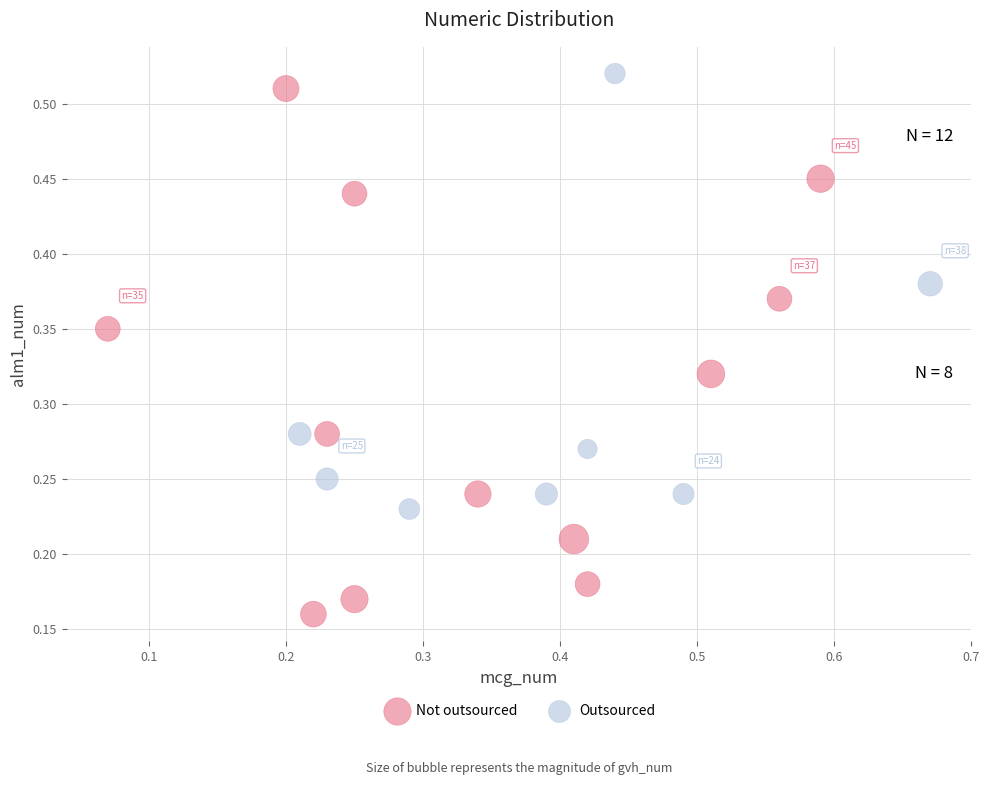

Which series has the widest spread of Y values?

Not outsourced